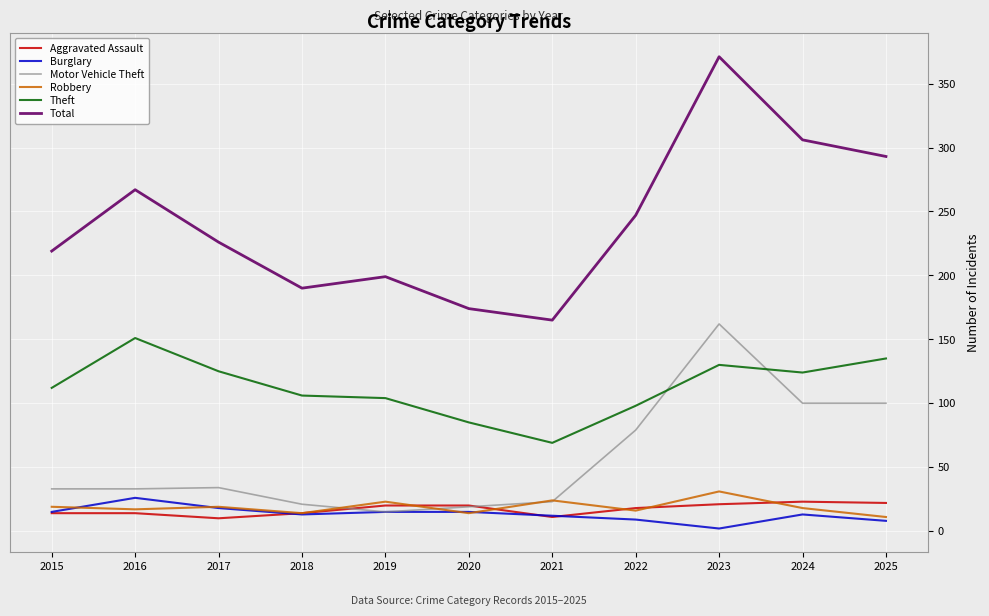

What is the spread (max minus min) of values at 2016?

253